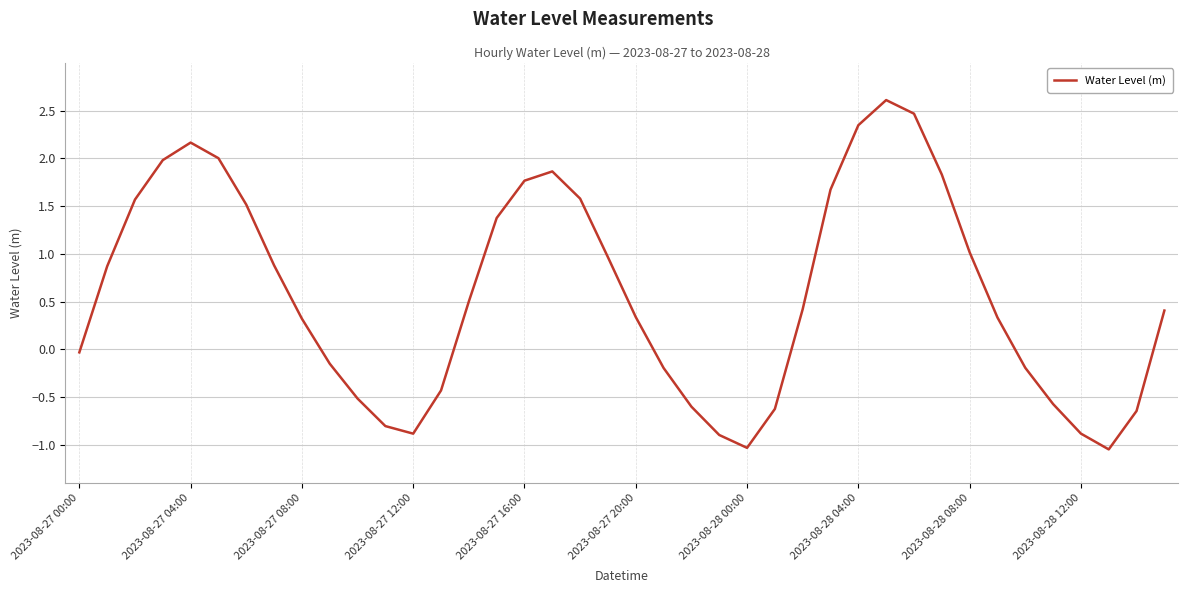

What is the maximum value shown in the chart?

2.6